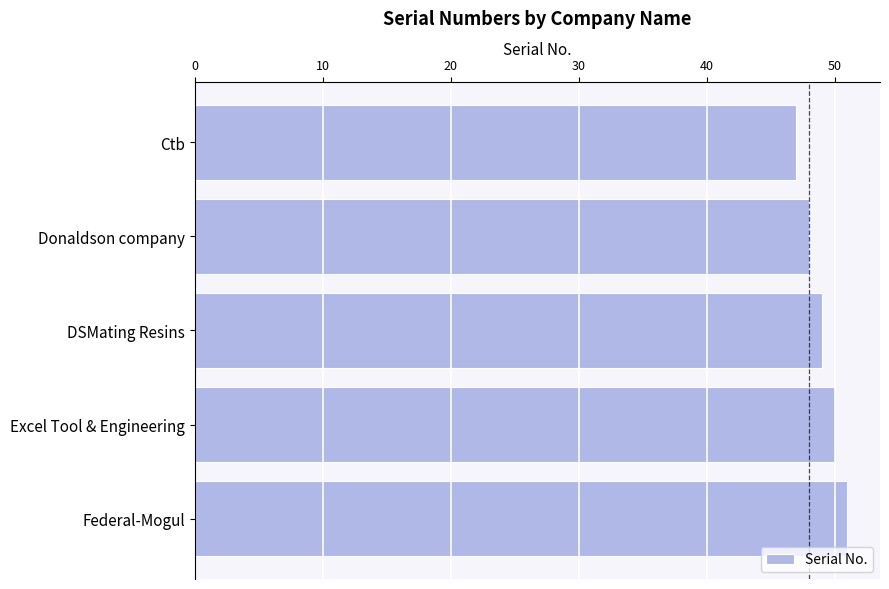

Read the value at Federal-Mogul.

51